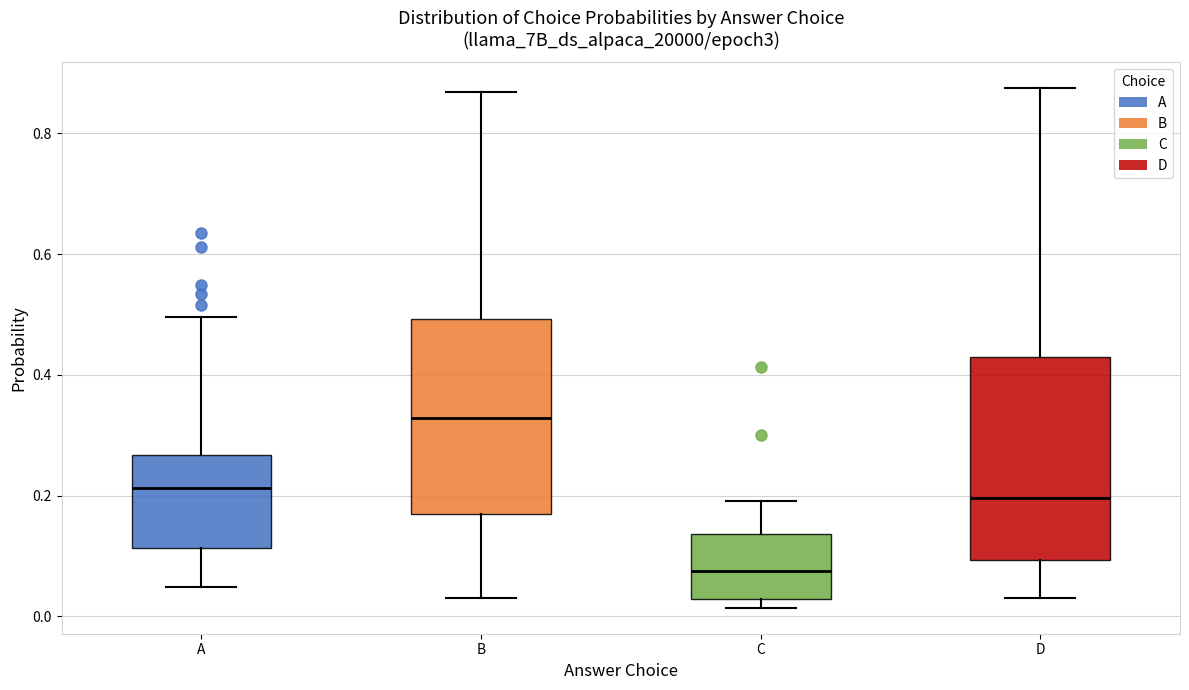

Reading left to right, read every box against the y-axis: the position of its median line, the range the box covers, and the ends of its whiskers. The values are not printed on the chart, so give them approximately, as read against the axis.

A: median 0.22, box 0.12 to 0.26, whiskers 0.04 to 0.50
B: median 0.32, box 0.16 to 0.50, whiskers 0.02 to 0.86
C: median 0.08, box 0.02 to 0.14, whiskers 0.02 (just below the box's lower edge) to 0.20
D: median 0.20, box 0.10 to 0.42, whiskers 0.02 to 0.88